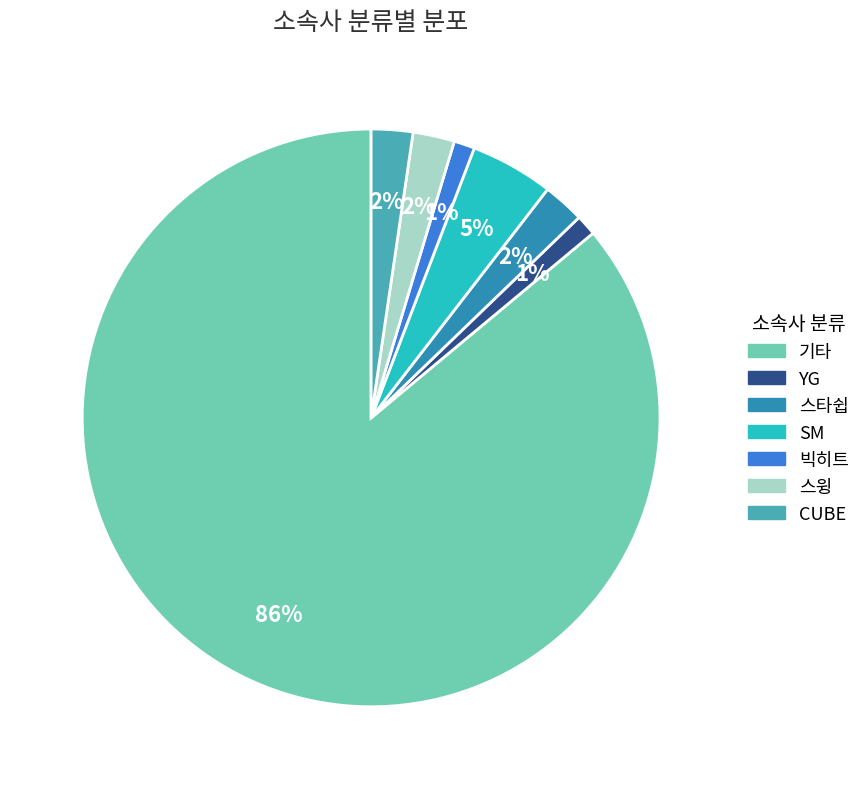

Is the sum of 빅히트 and SM greater than half?

No